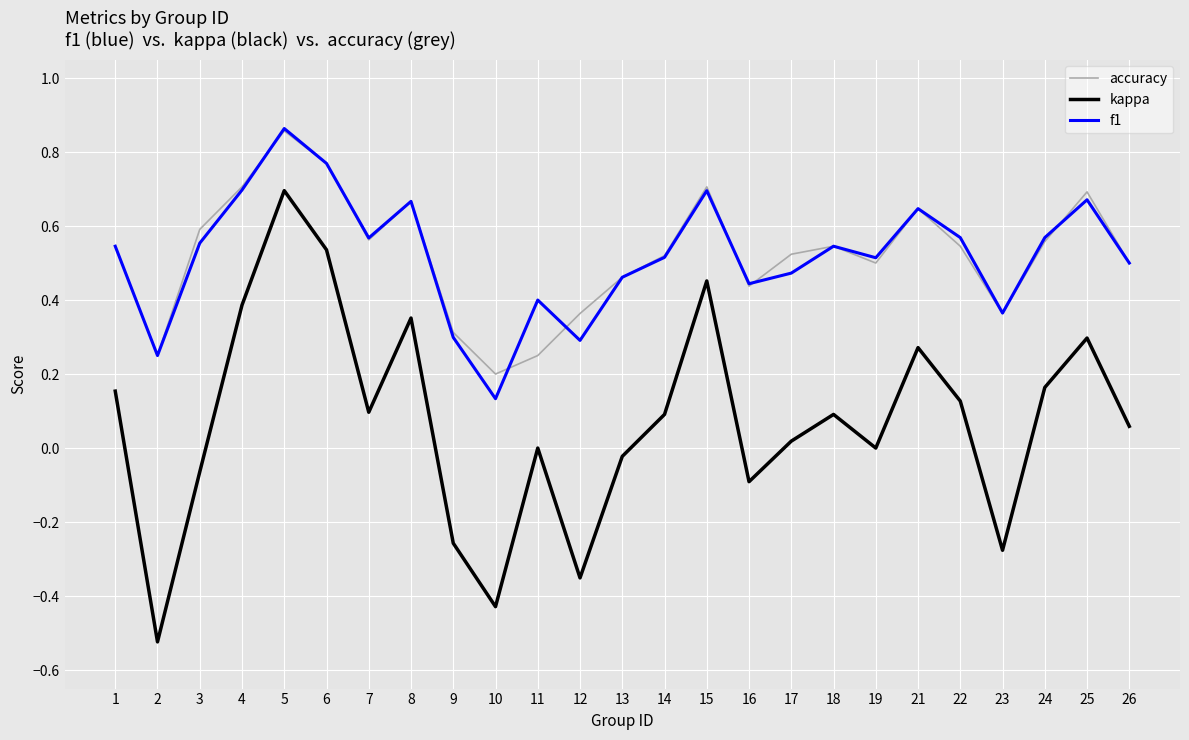

Which category has the highest value across all series?

5